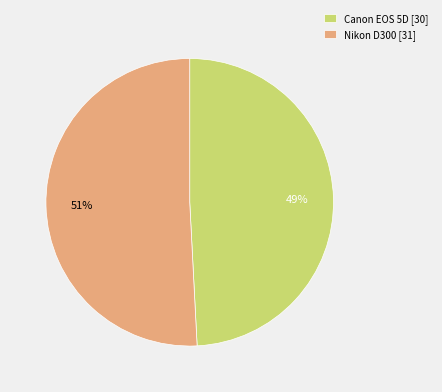

Between Nikon D300 and Canon EOS 5D, which is larger?

Nikon D300